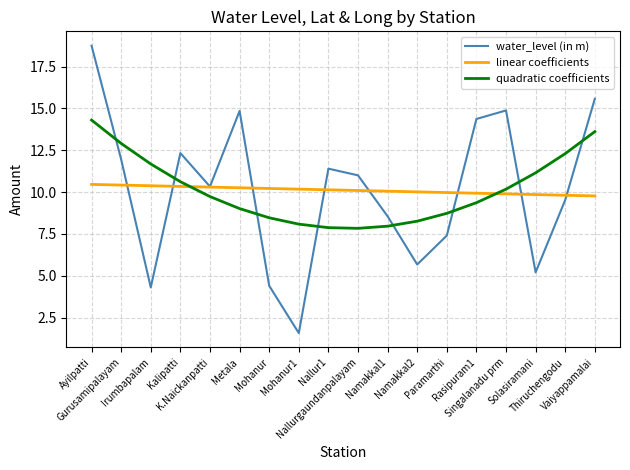

Which series has the largest range (max minus min)?

water_level (in m)